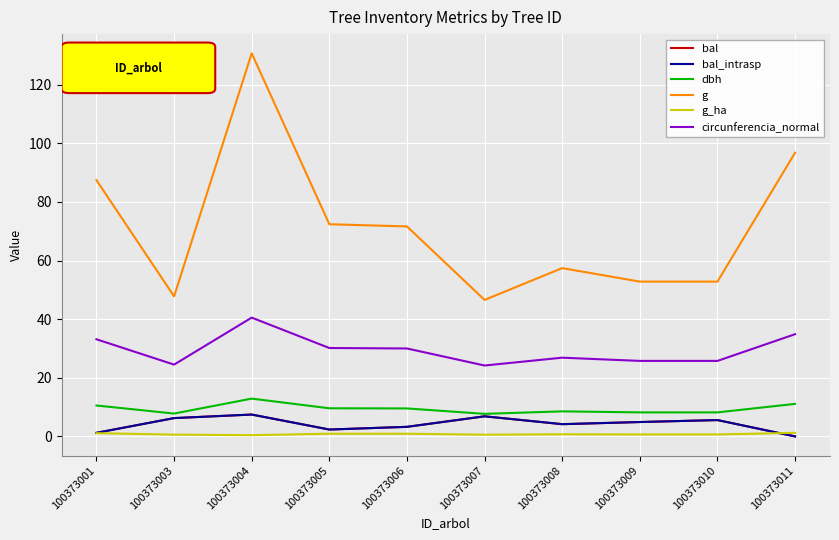

Rank the series by their maximum value, from highest to lowest.

g, circunferencia_normal, dbh, bal, bal_intrasp, g_ha